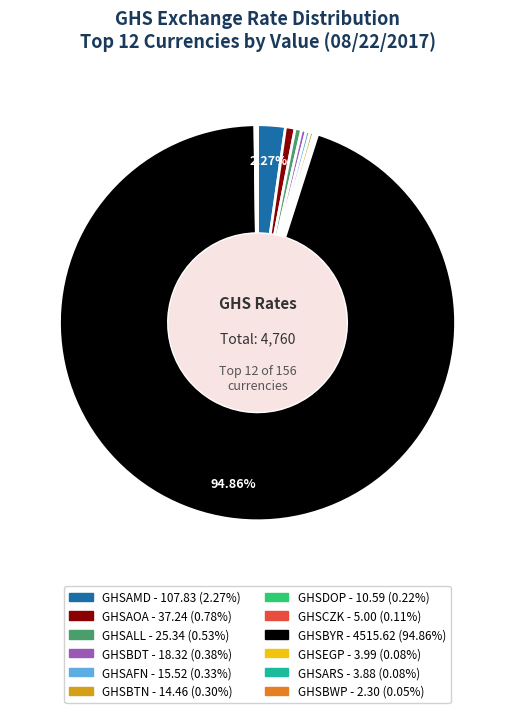

Which category accounts for the majority?

GHSBYR